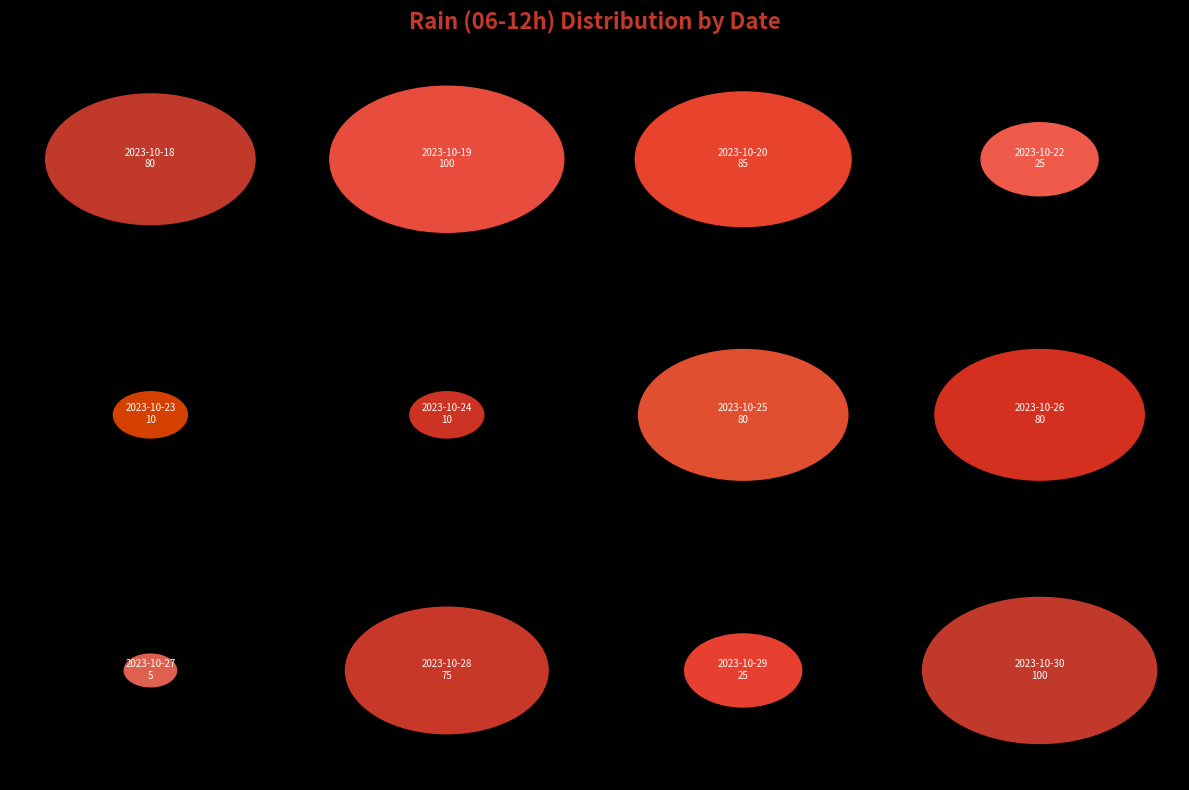

To the nearest percent, what portion does 2023-10-28 represent?

11%